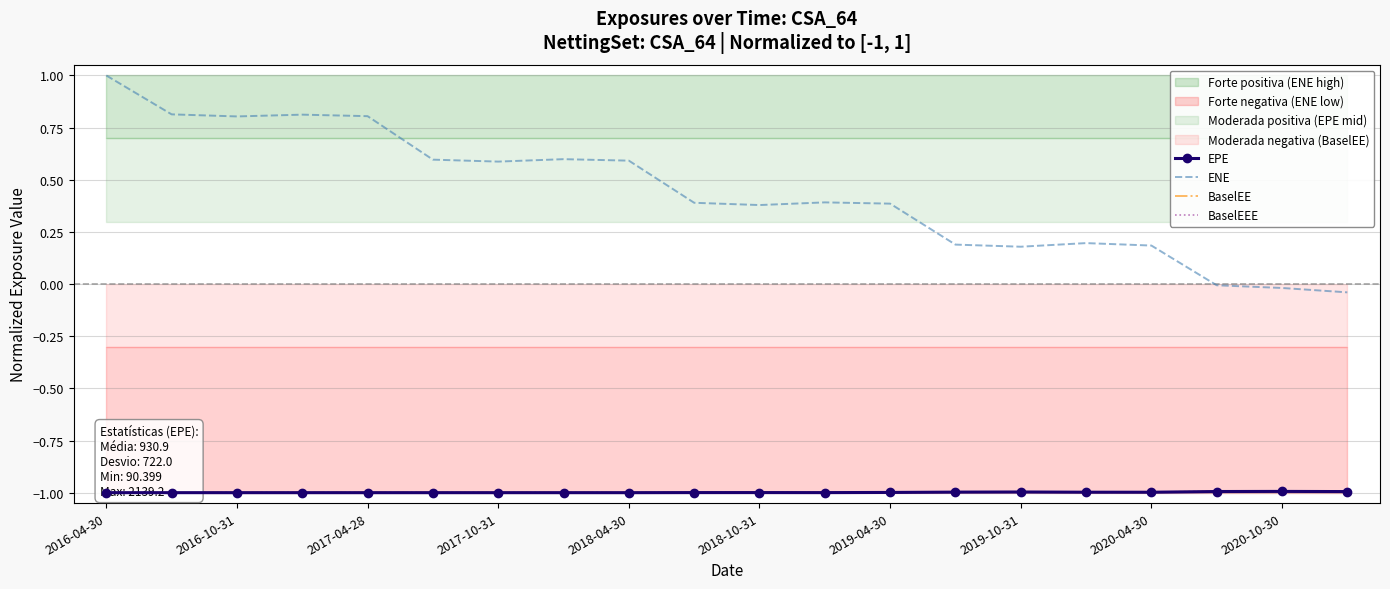

What is the value of the BaselEE point at the 9th from the left?

-1.0